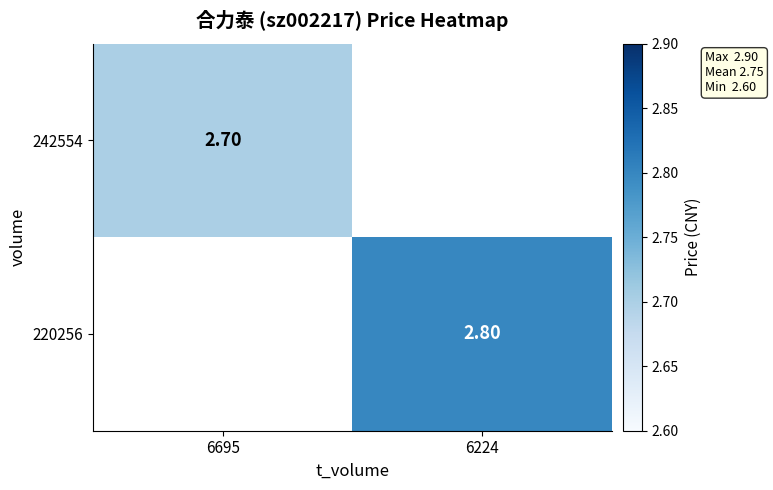

Is the value of 220256 at 6224 greater than the value of 242554 at 6695?

Yes